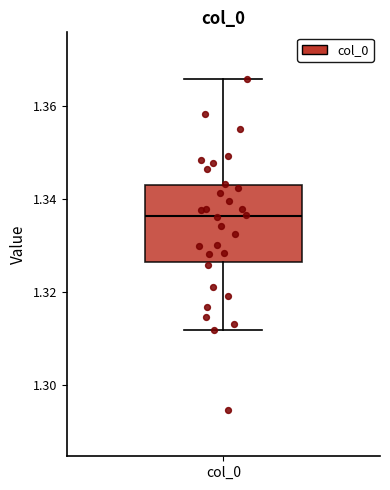

Transcribe this box plot: give where the median line is, the range the box spans, and where the two whiskers end, as read against the y-axis. The values are not printed on the chart, so give them approximately, as read against the axis.

median 1.336, box 1.326 to 1.342, whiskers 1.312 to 1.366